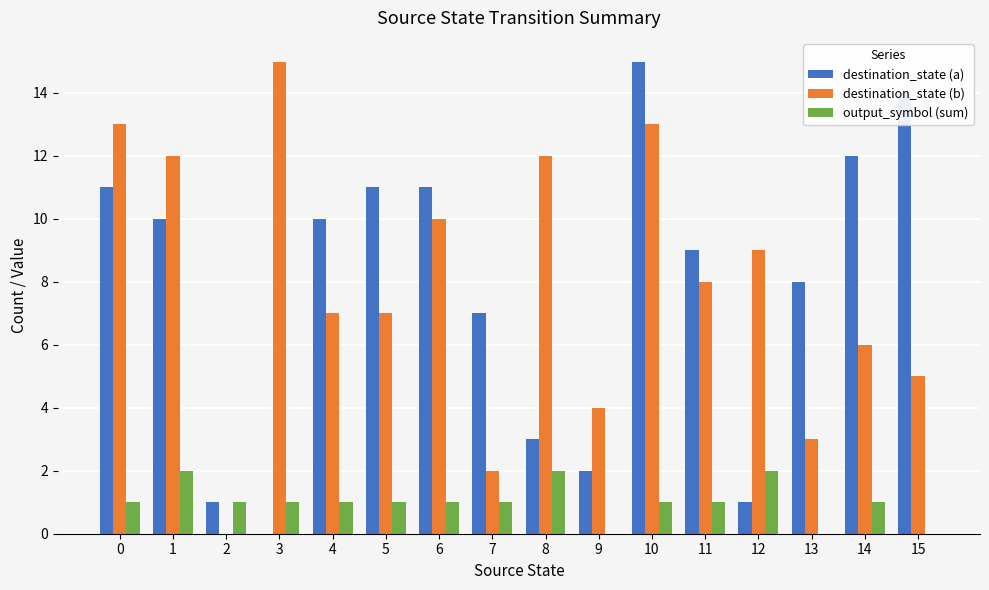

What is the highest value of the destination_state (a) series?

15